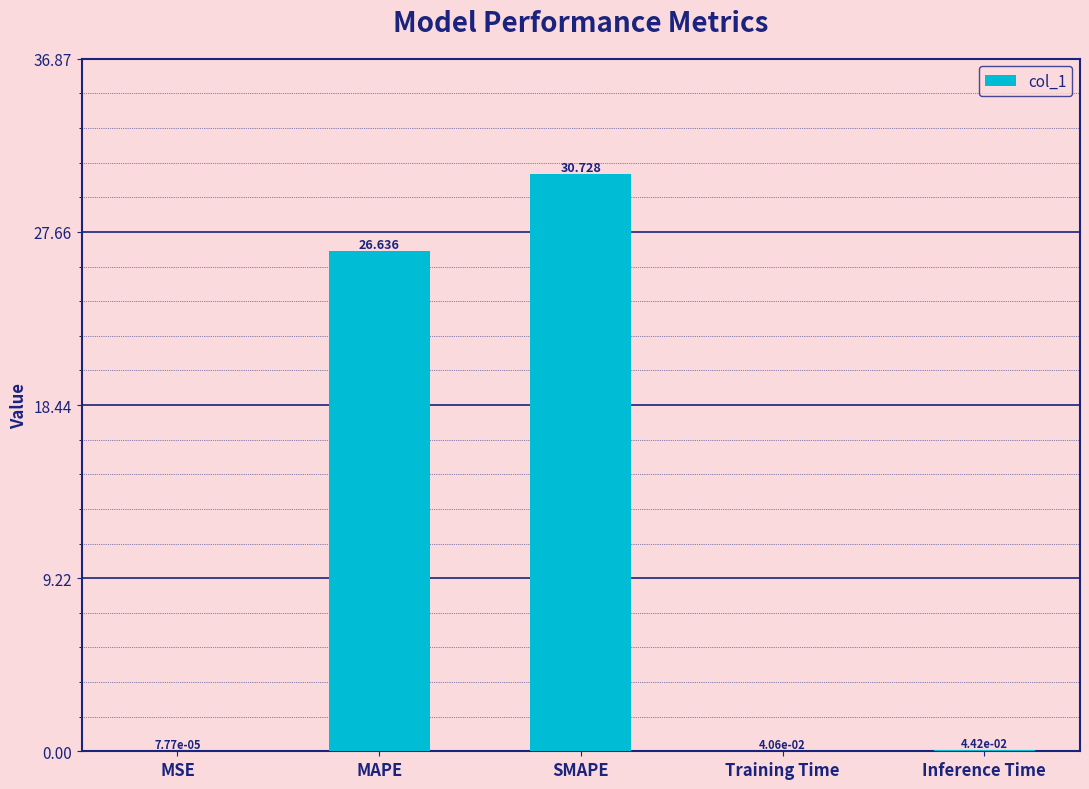

Which label corresponds to the largest value in the chart?

SMAPE